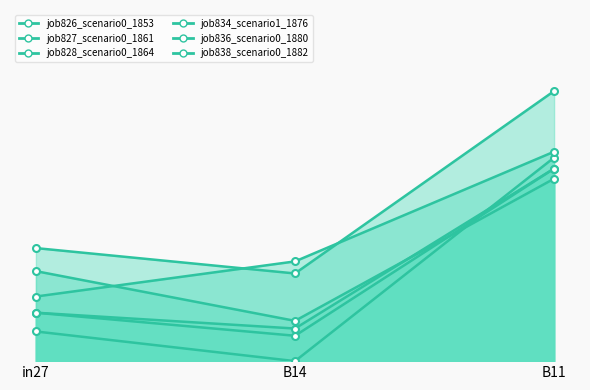

Rank the series at in27 from lowest to highest value.

job827_scenario0_1861, job826_scenario0_1853, job828_scenario0_1864, job836_scenario0_1880, job838_scenario0_1882, job834_scenario1_1876